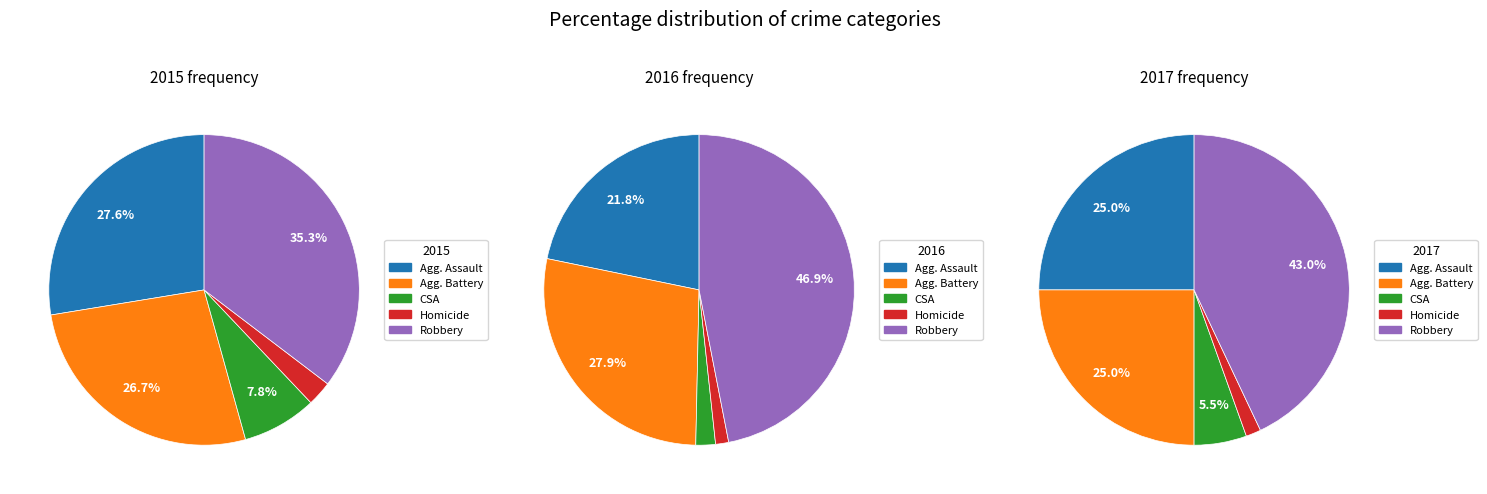

To the nearest percent, what is the combined percentage of Robbery and Aggravated Assault?

63%